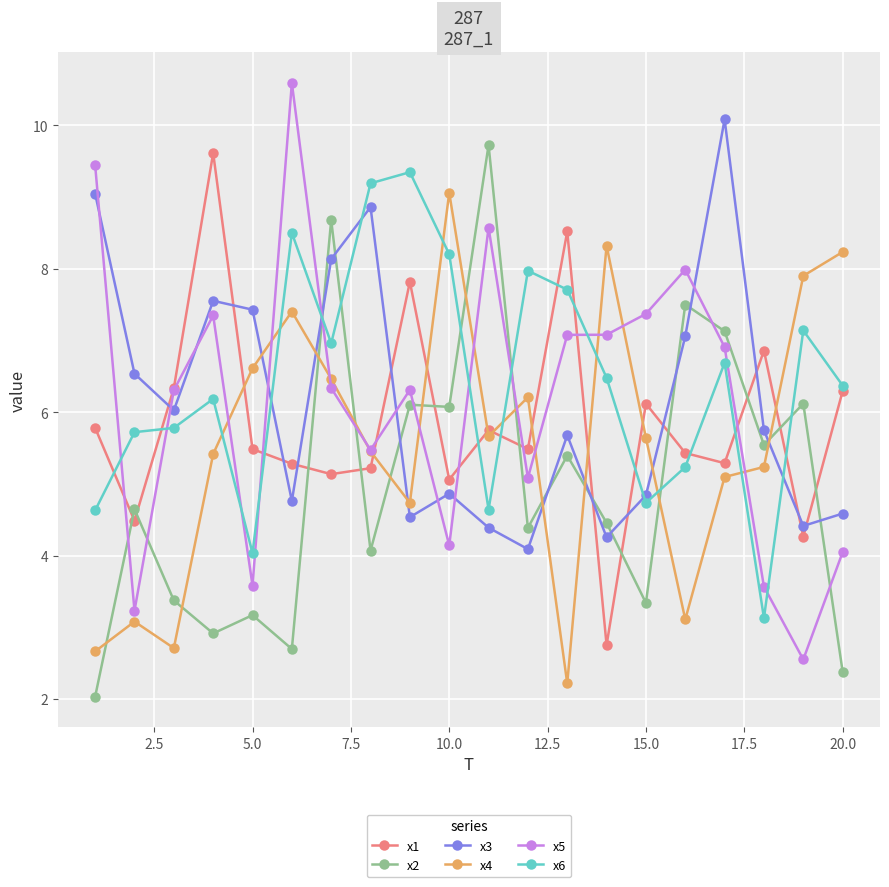

What is the maximum value for x3?

10.1